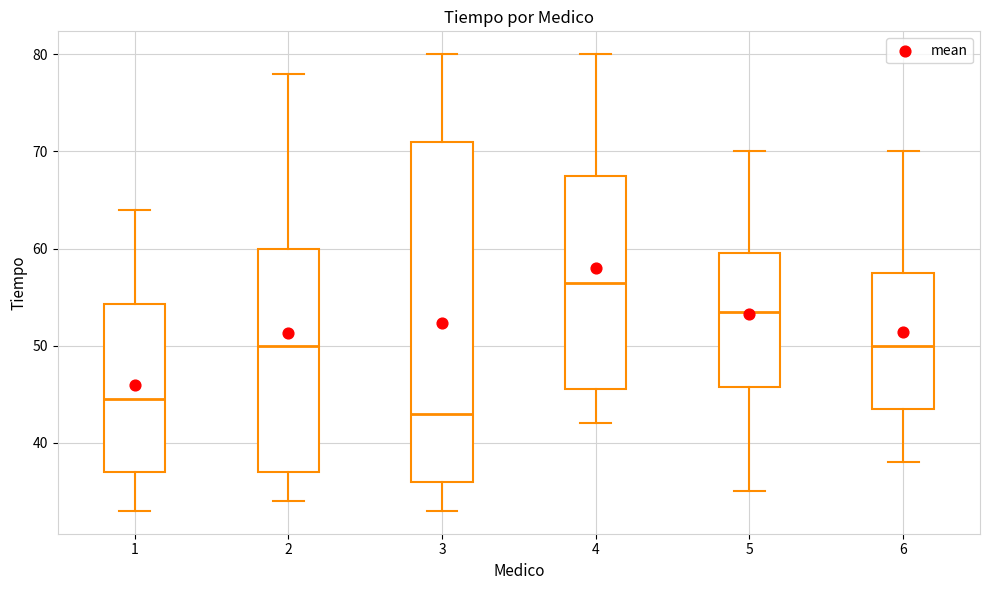

Which box has the lowest median line?

3